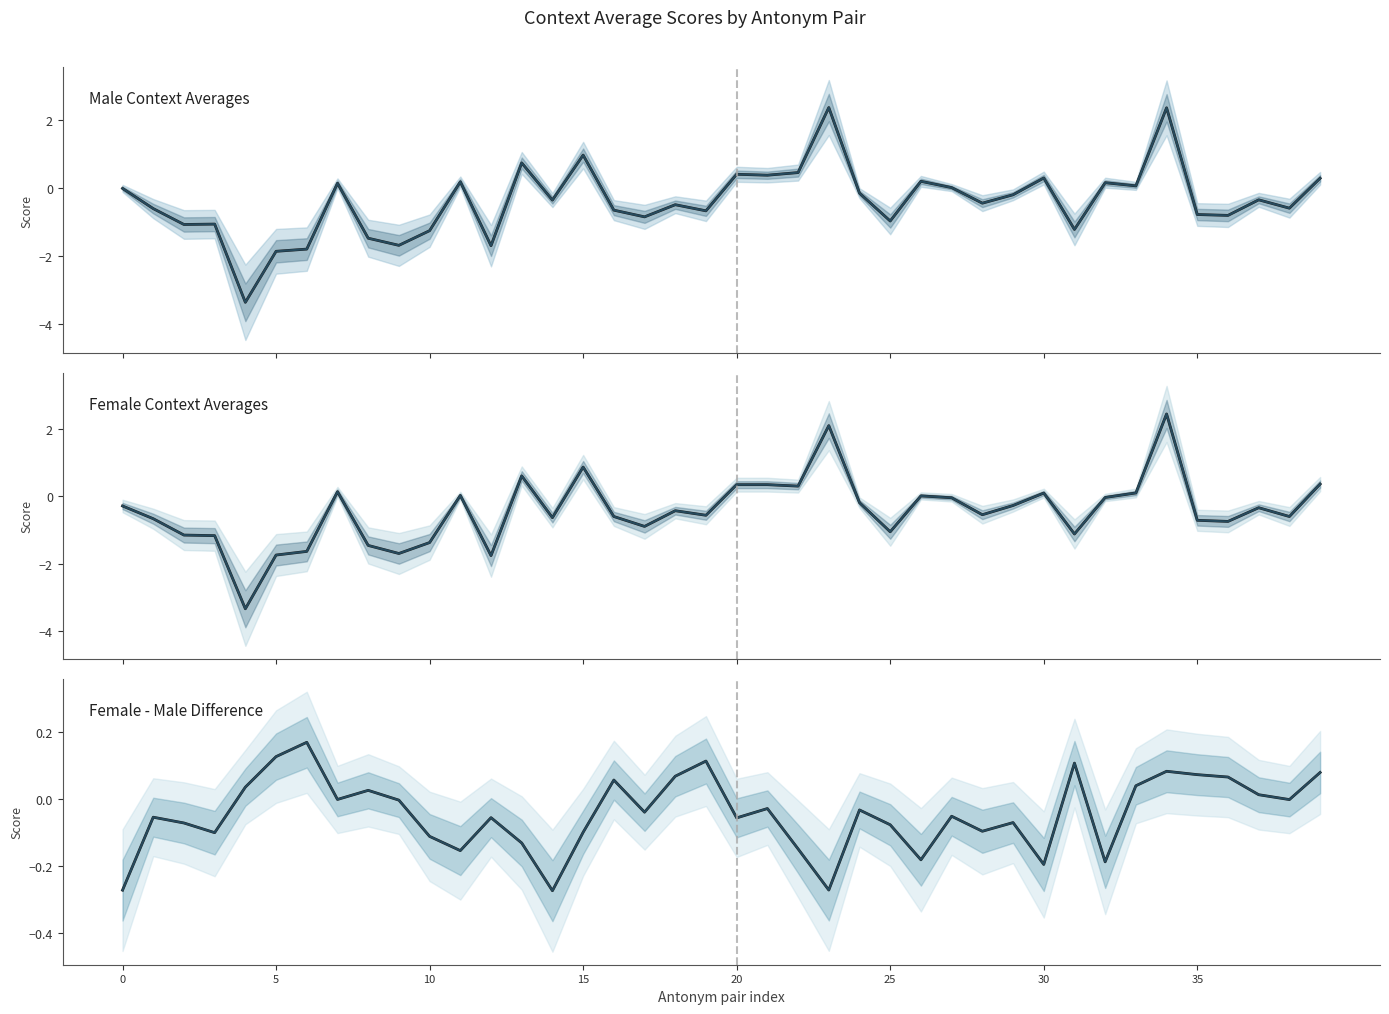

What is the greatest value displayed?

2.4